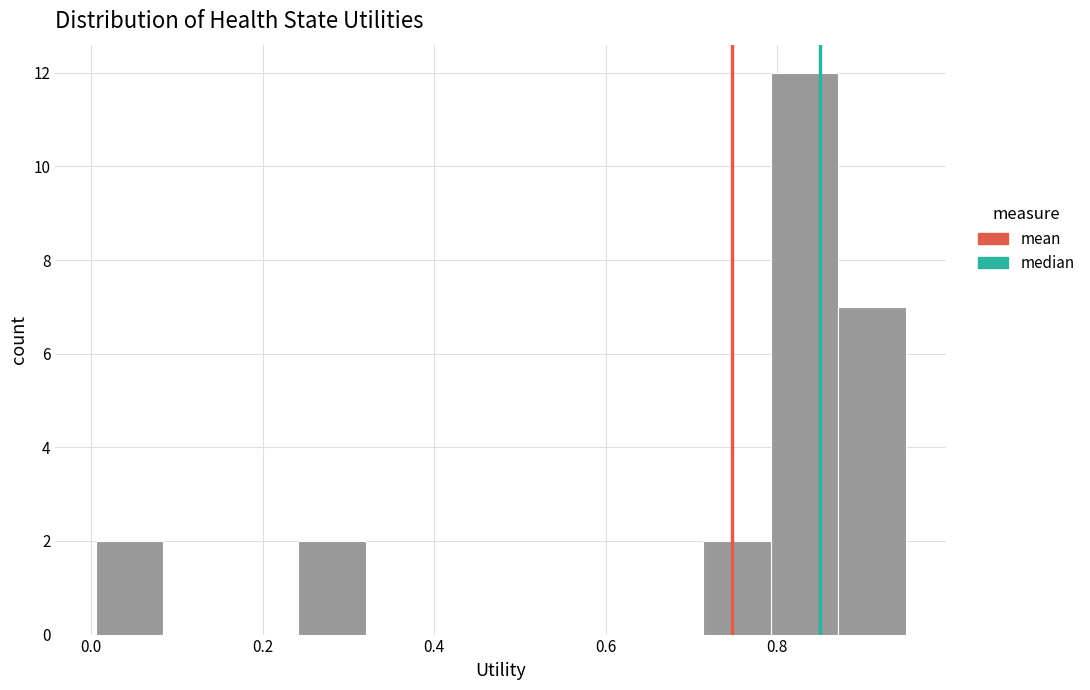

Around what value on the x-axis is the tallest bar? Give the approximate position of its centre, as read against the axis.

0.84